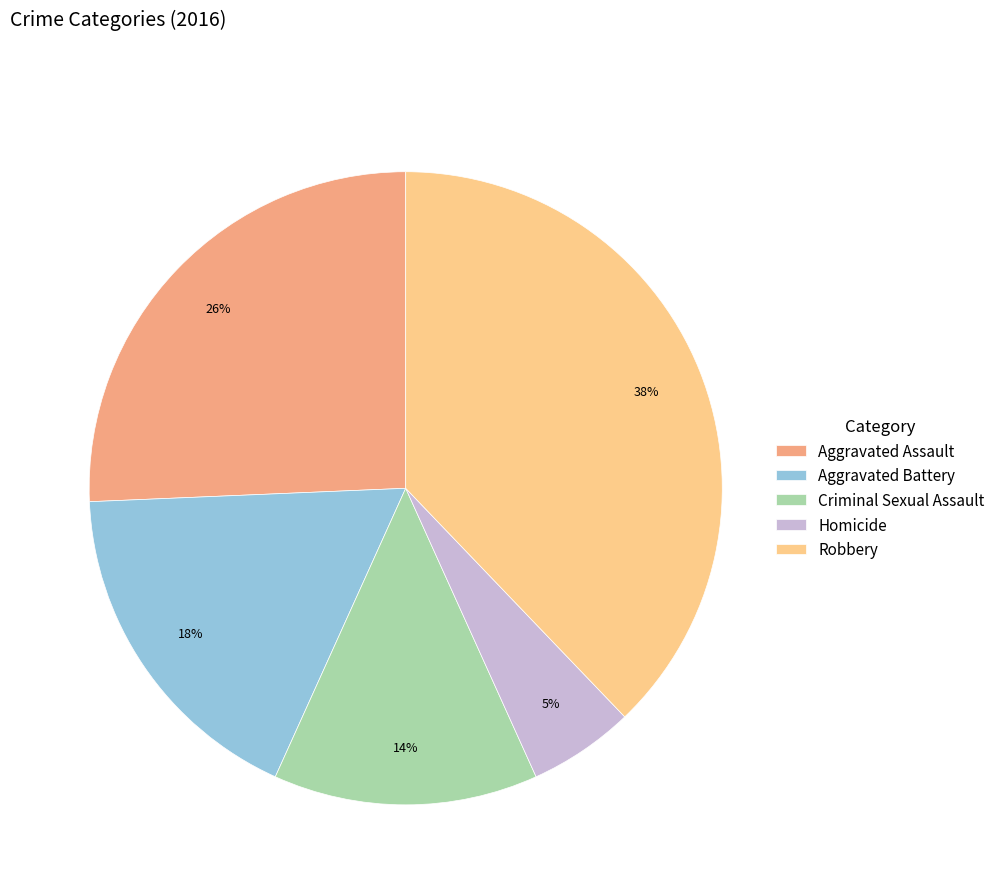

To the nearest percent, what is the combined percentage of Homicide and Robbery?

43%